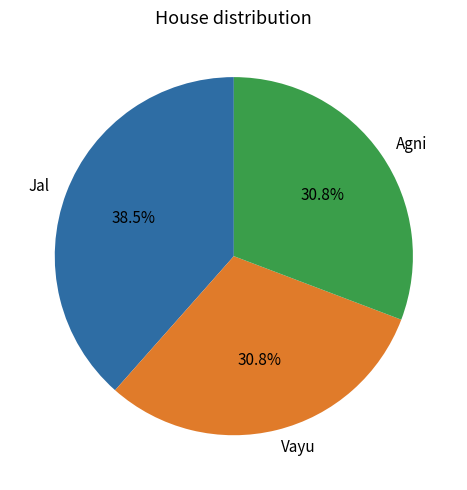

Combined, what portion of the pie is Vayu and Agni?

61.5%